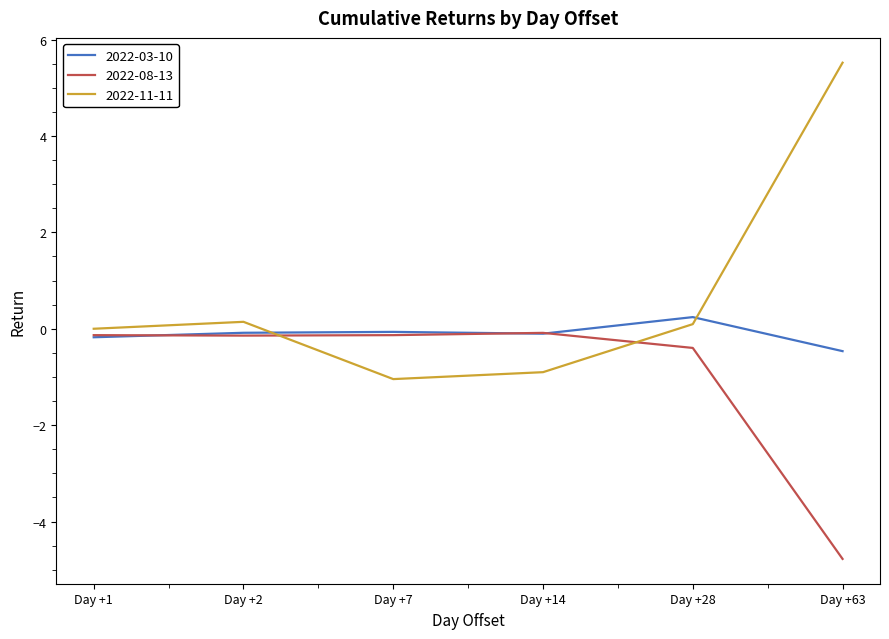

What is the difference between the maximum and minimum values in the 2022-11-11 series?

6.6